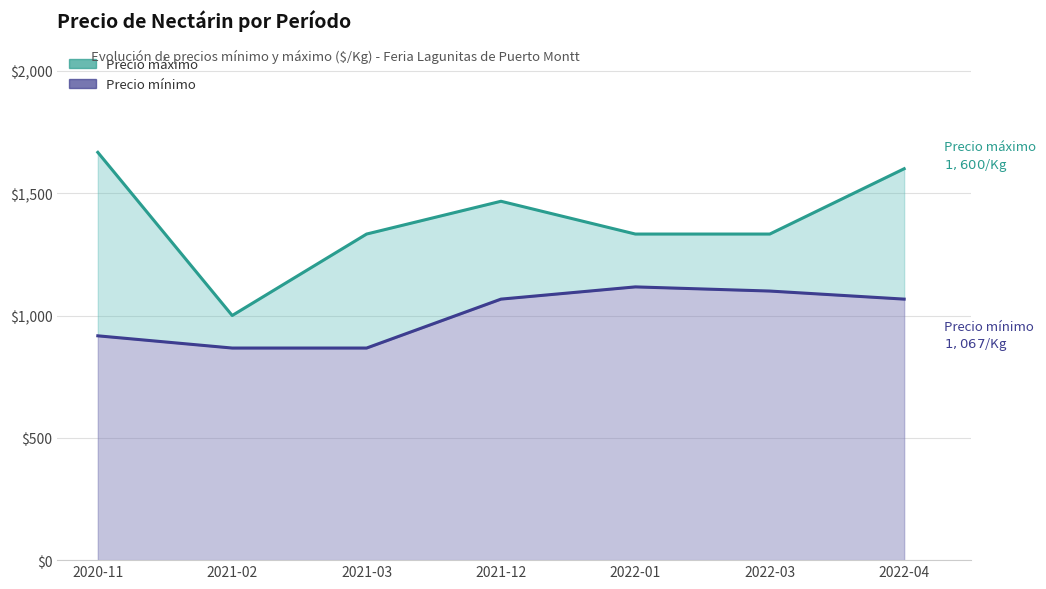

Rank the categories by Precio mínimo value from highest to lowest.

2022-01, 2022-03, 2021-12, 2022-04, 2020-11, 2021-02, 2021-03